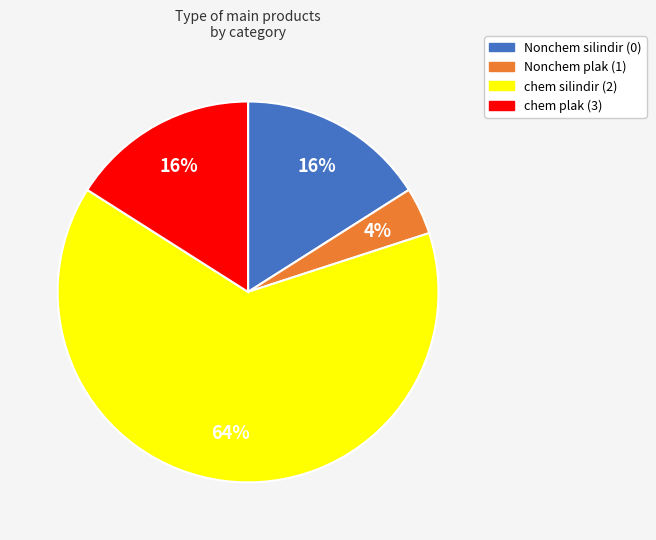

Between Nonchem plak (1) and chem plak (3), which is larger?

chem plak (3)